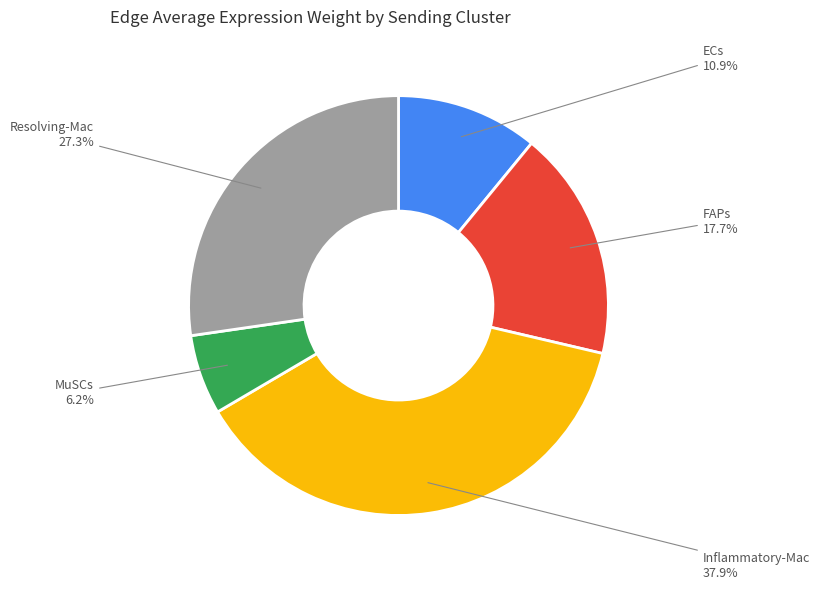

Is there a majority slice in this chart?

No